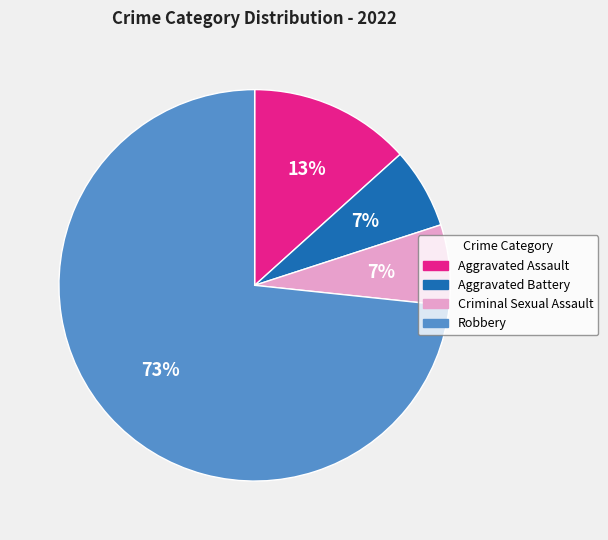

How many segments does this pie chart have?

4